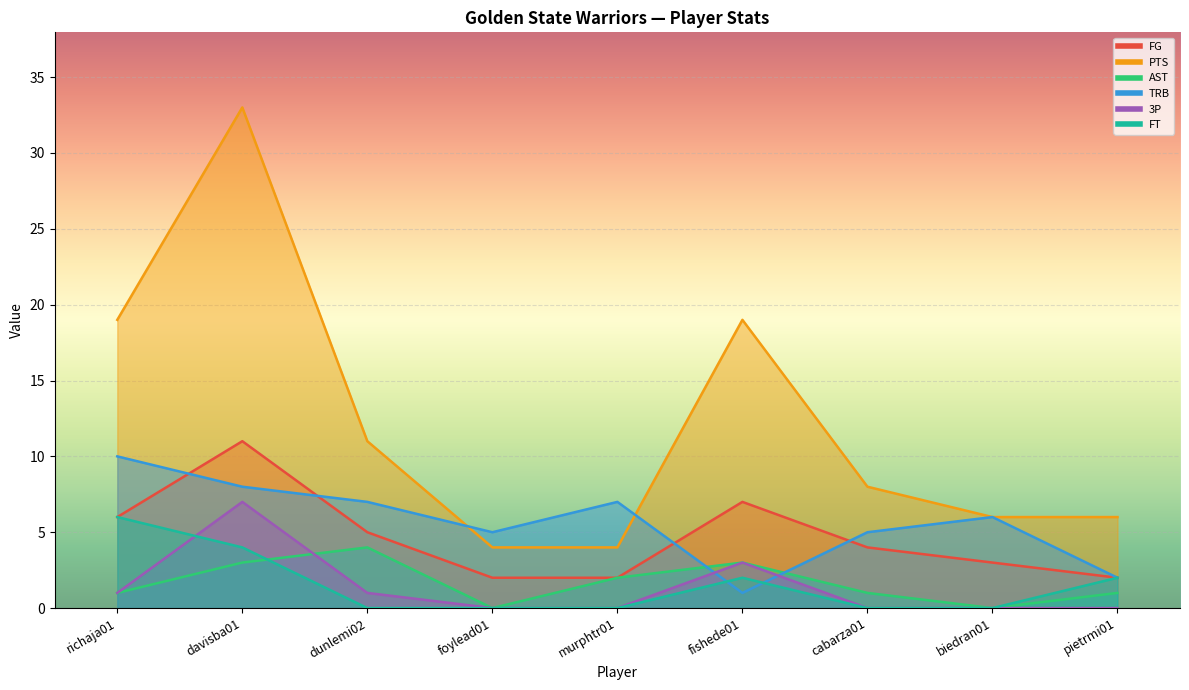

Rank the categories by FT value from lowest to highest.

dunlemi02, foylead01, murphtr01, cabarza01, biedran01, fishede01, pietrmi01, davisba01, richaja01